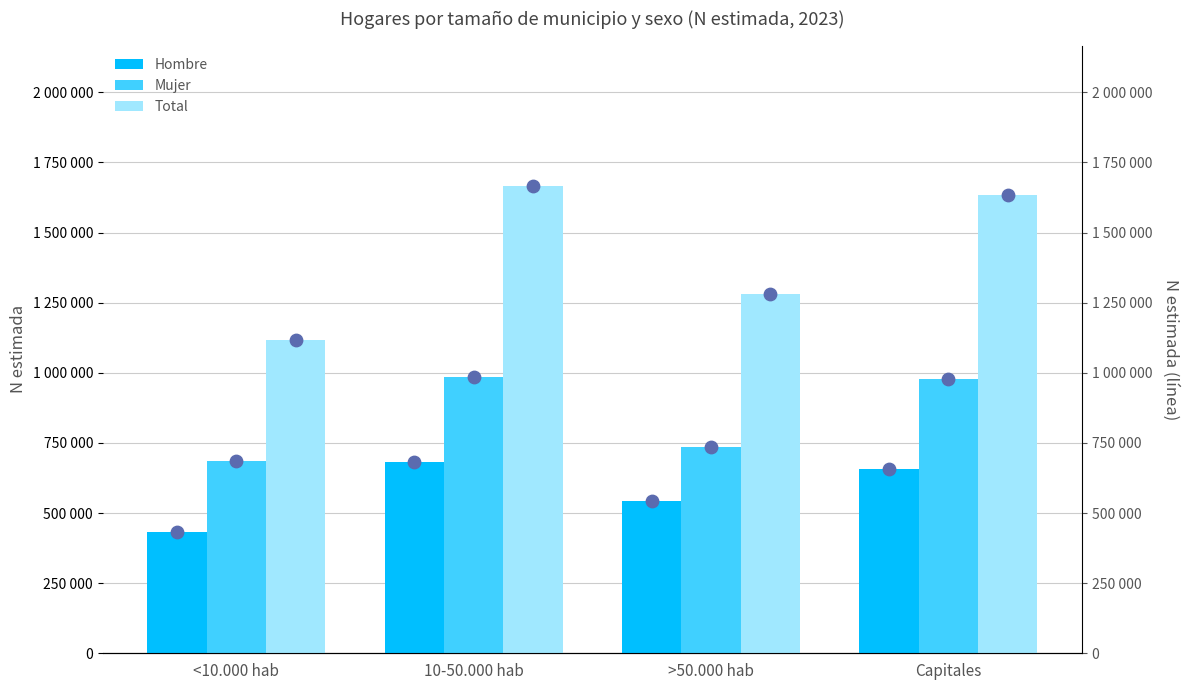

Which series has the largest total across all categories?

Total